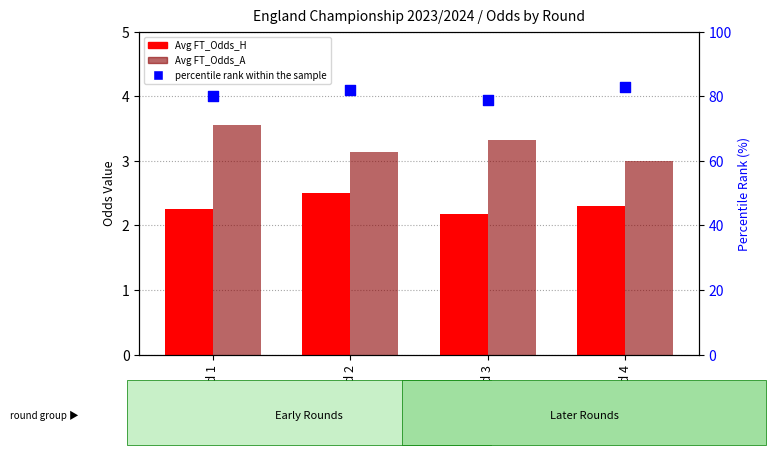

Which series reaches the maximum Y coordinate?

percentile rank within the sample